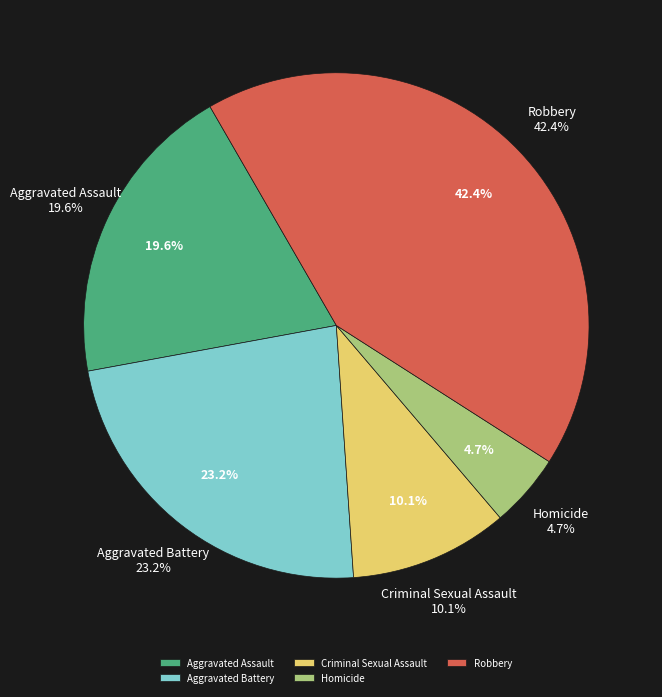

To the nearest percent, what portion does Robbery represent?

42%